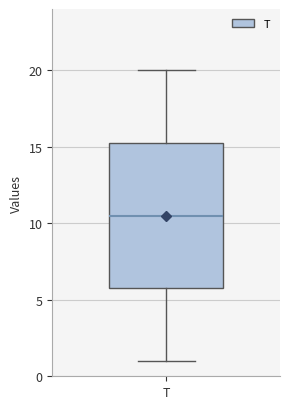

Transcribe this box plot: give where the median line is, the range the box spans, and where the two whiskers end, as read against the y-axis. The values are not printed on the chart, so give them approximately, as read against the axis.

median 10.5, box 6.0 to 15.5, whiskers 1.0 to 20.0